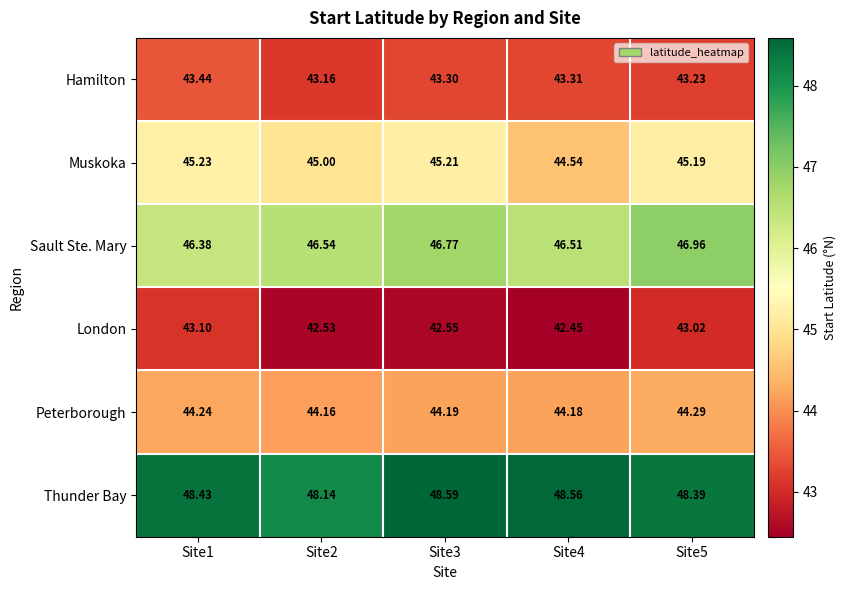

Which series has the largest range (max minus min)?

Muskoka